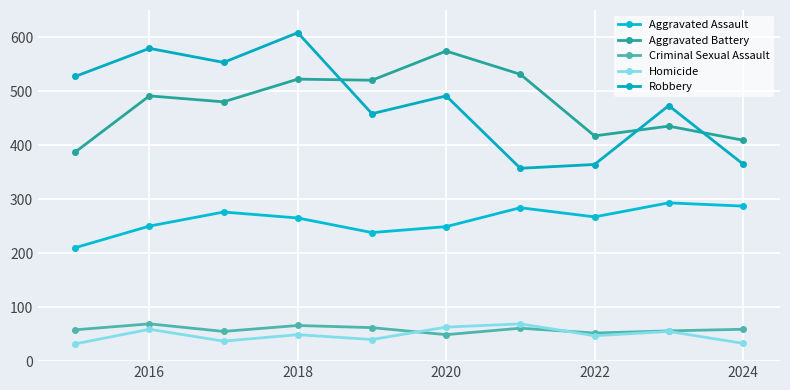

Is this an area chart (filled region under the line)?

No